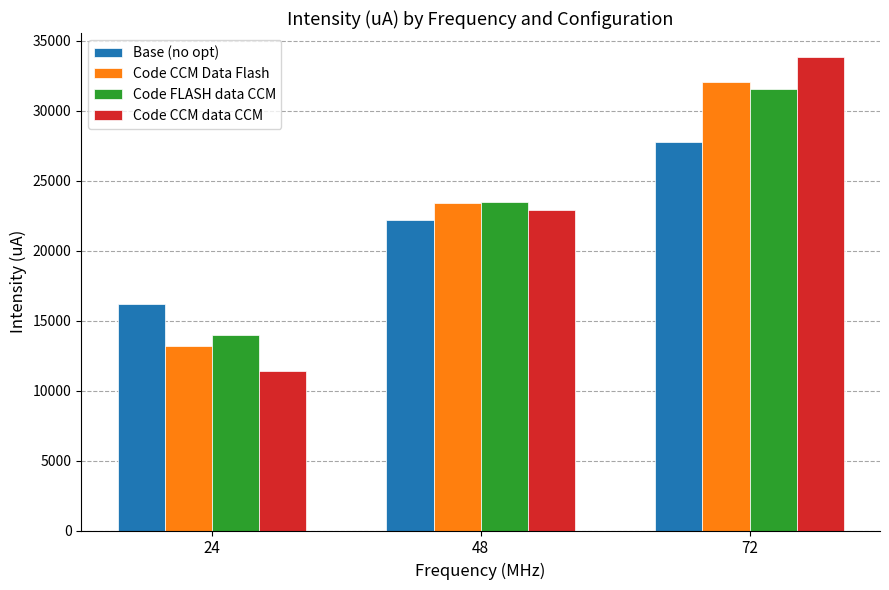

What is the minimum value for Code CCM data CCM?

11406.6